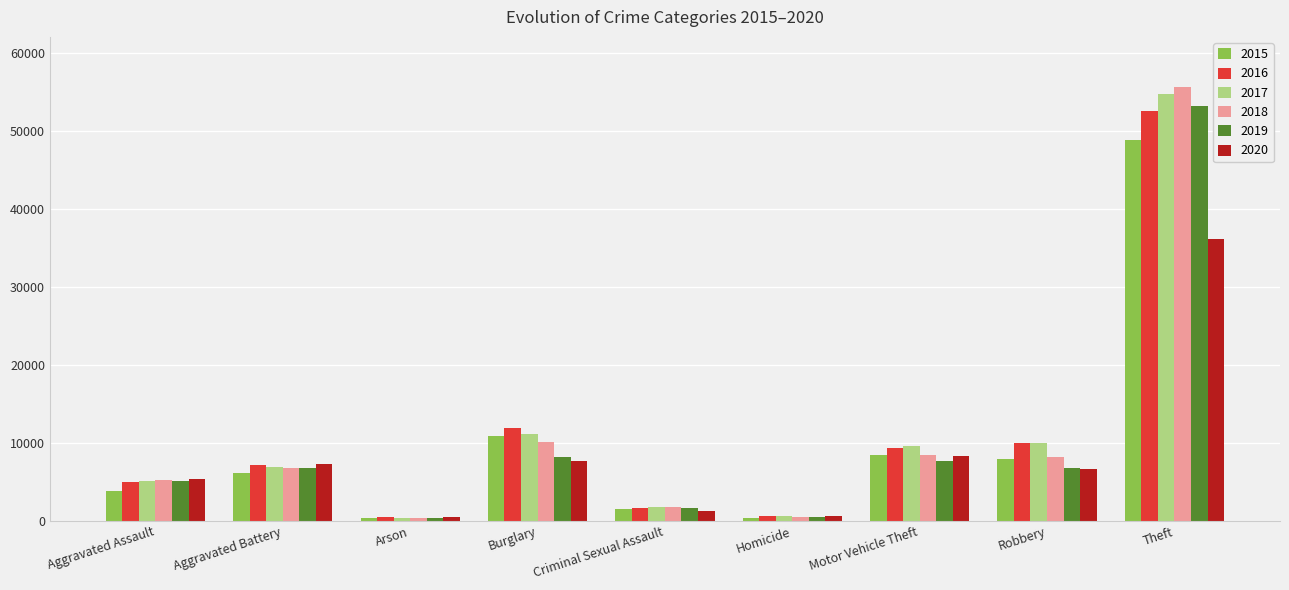

What is the label of the 7th bar from the right?

Arson